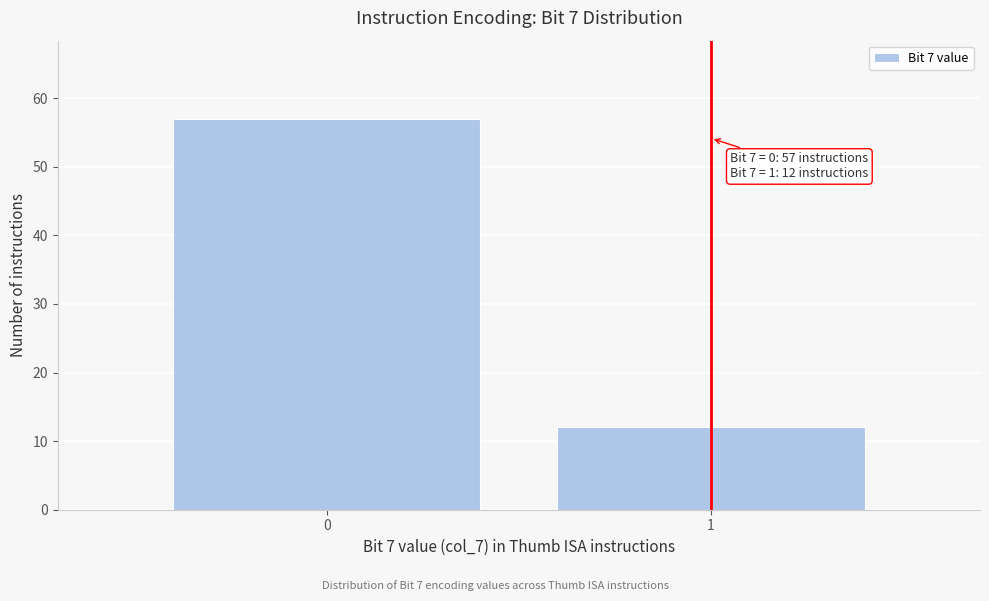

Reading right to left, what are all the values shown in this chart?

12	57